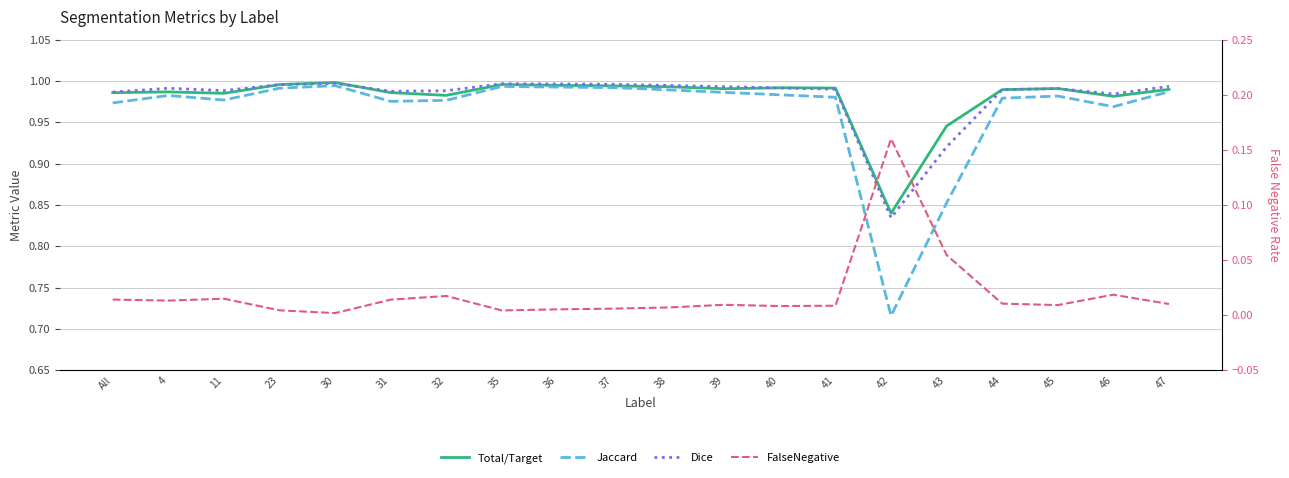

What is the label of the 7th point from the left?

32